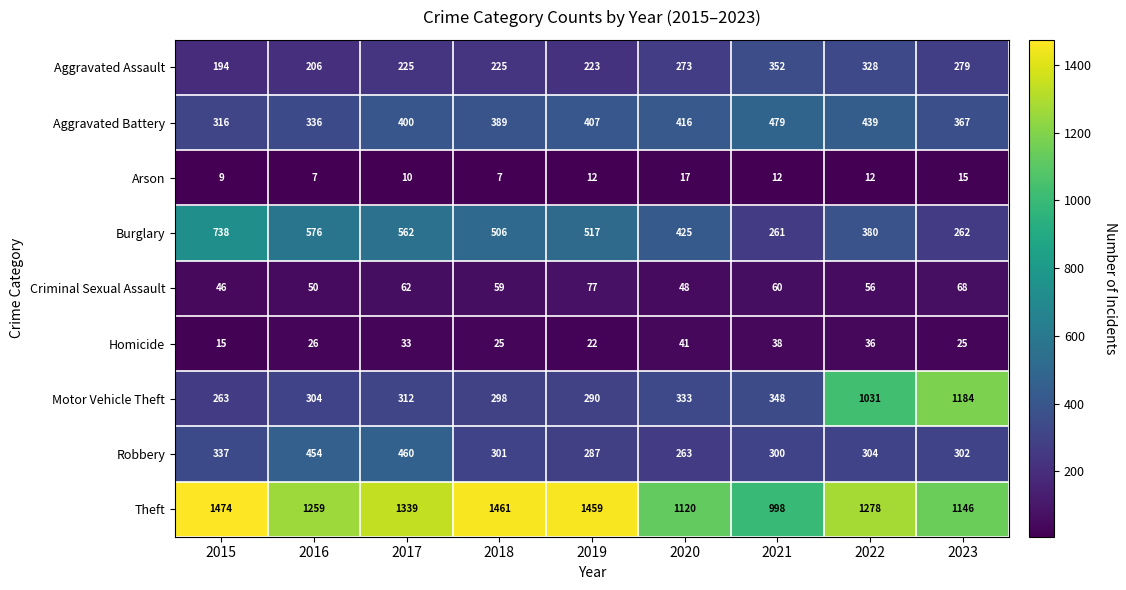

How many distinct data groups are displayed?

9